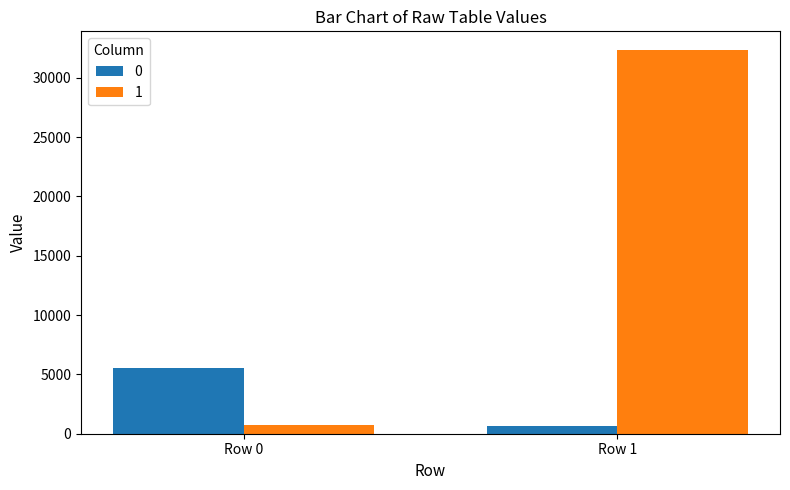

What are all the series names shown in the legend?

0, 1